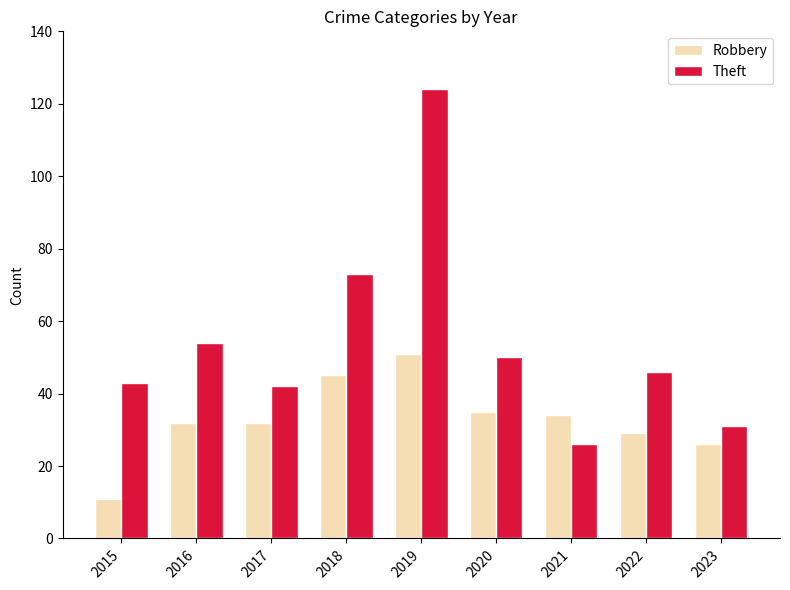

What are all the series names shown in the legend?

Robbery, Theft